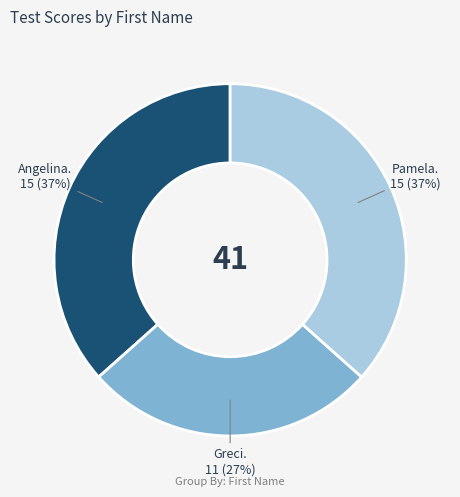

How many segments does this pie chart have?

3